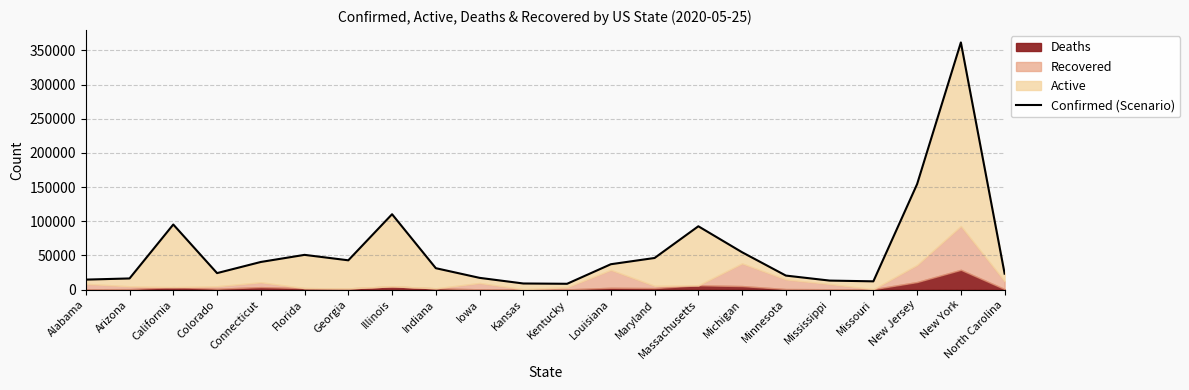

What value does the Confirmed (Scenario) series have at Florida?

50867